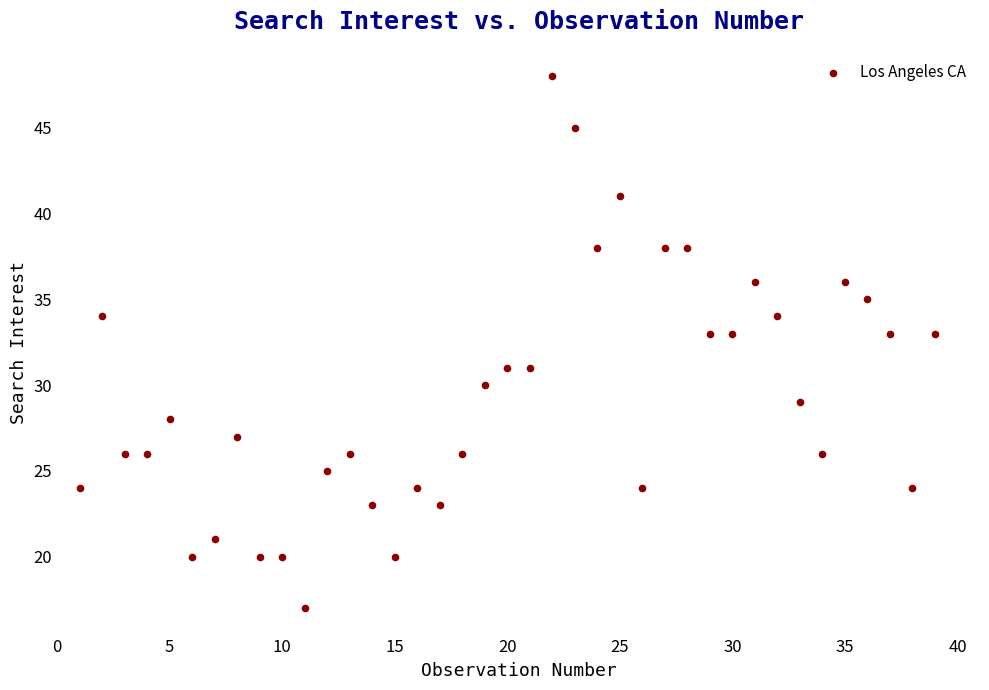

What is the range of X values (max minus min)?

38